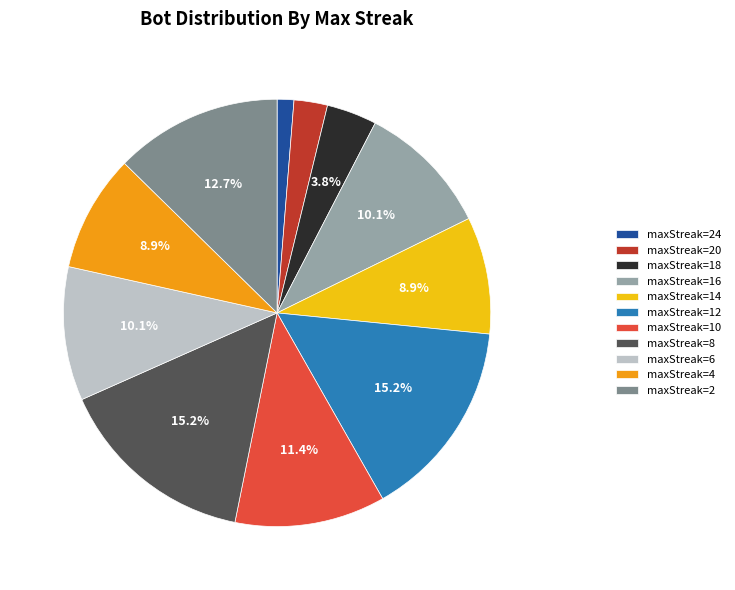

How many slices are in this pie chart?

11